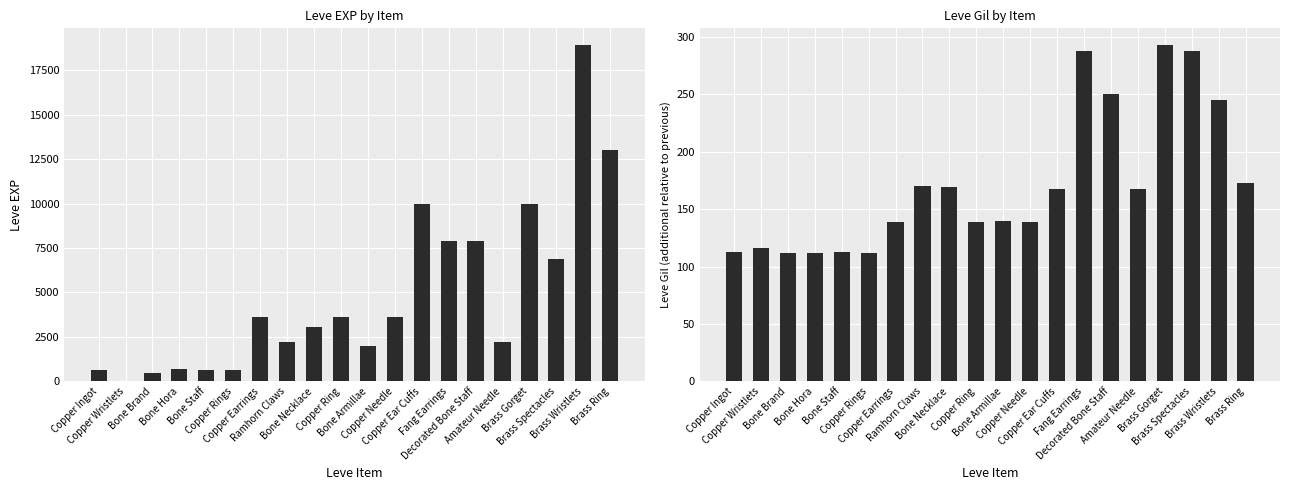

Reading left to right, extract all data points from this chart.

Leve EXP: 630	1	450	720	630	630	3600	2230	3040	3600	1980	3600	9990	7880	7880	2230	9990	6880	18910	13040
Leve Gil: 113	116	112	112	113	112	139	170	169	139	140	139	168	288	250	168	293	288	245	173